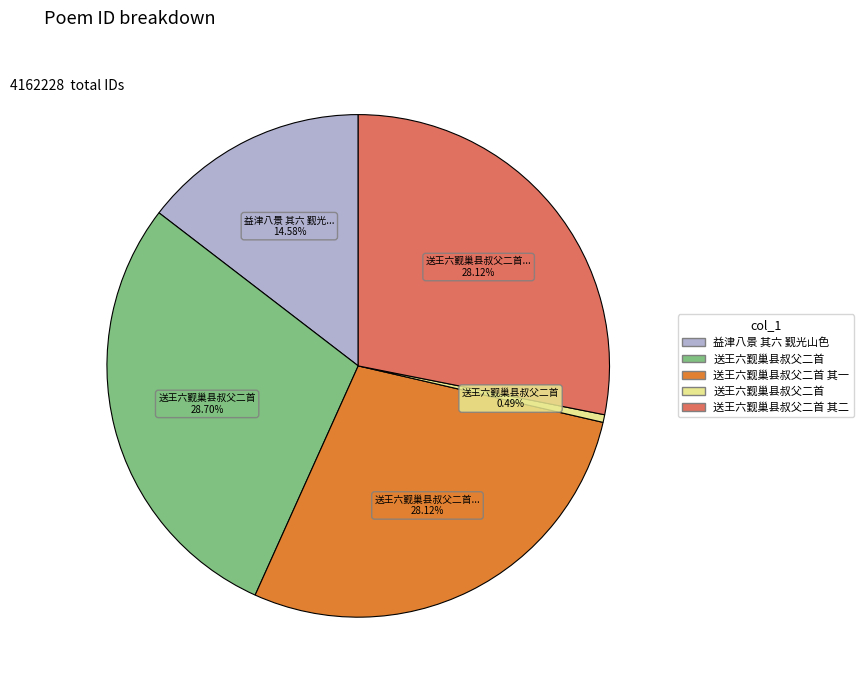

How many slices are in this pie chart?

5